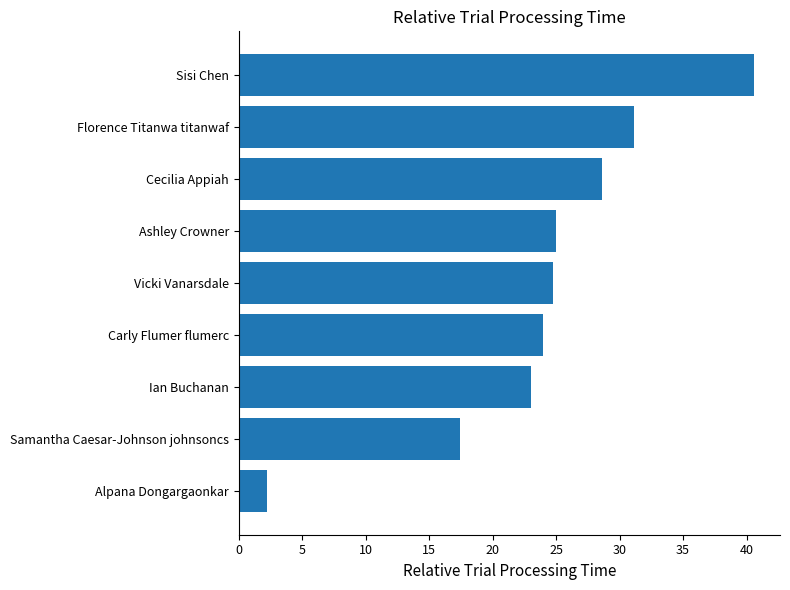

What is the average value?

24.1